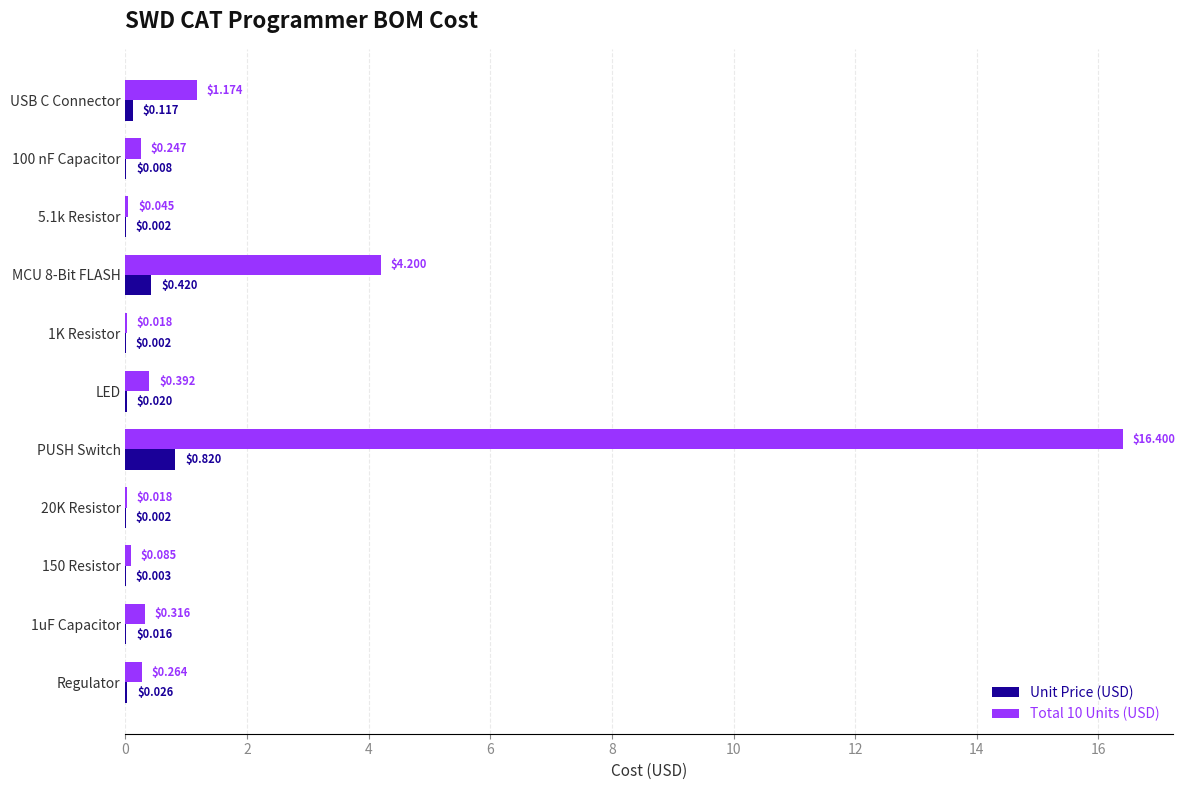

What is the sum of all Unit Price (USD) values?

1.4